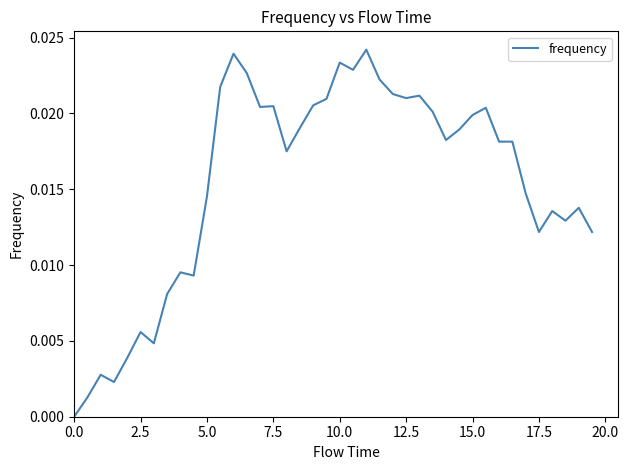

Is it true that the value at 0.0 is 0.0?

True